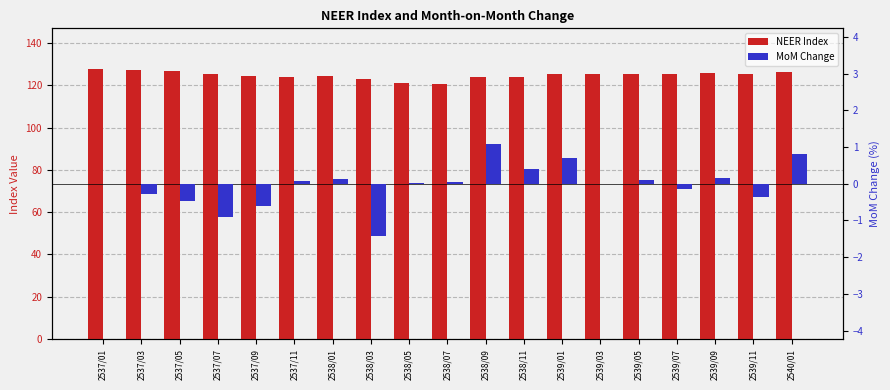

The value of MoM Change at 2537/11 is 0.0. True or false?

False